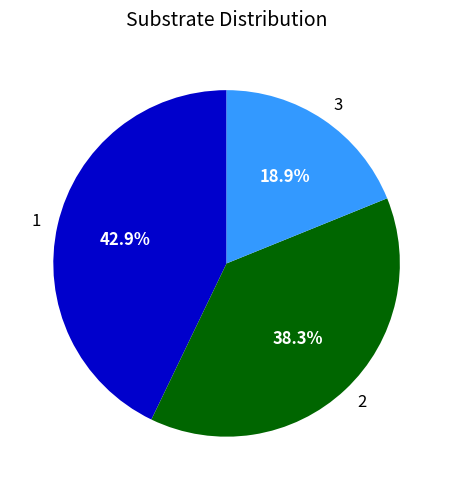

Does 2 account for over 50% of the chart?

No